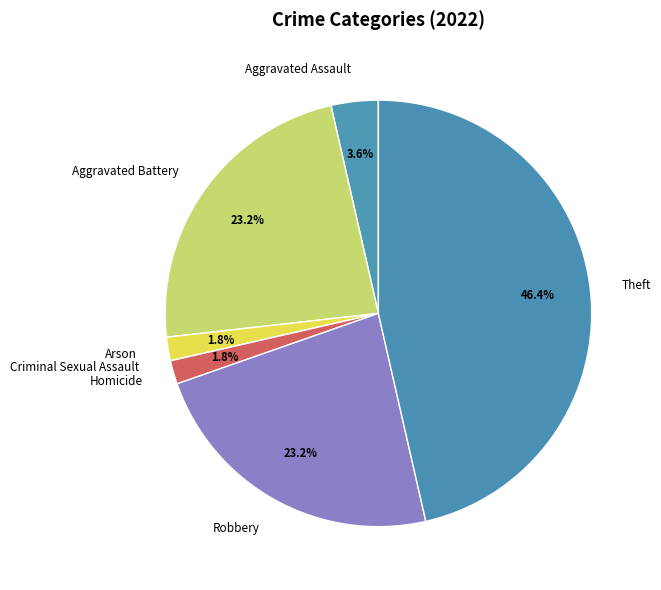

Which category has the biggest portion of the pie?

Theft